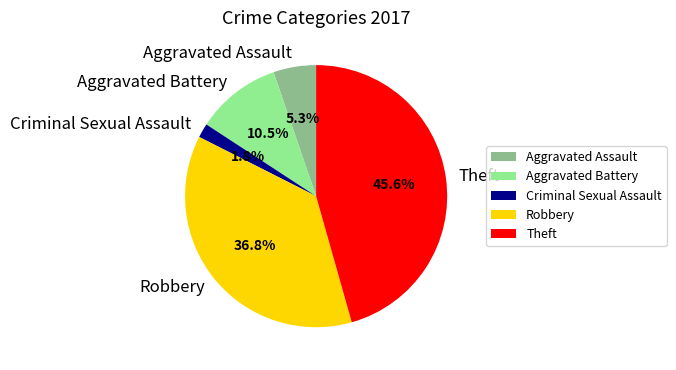

How many slices are in this pie chart?

5